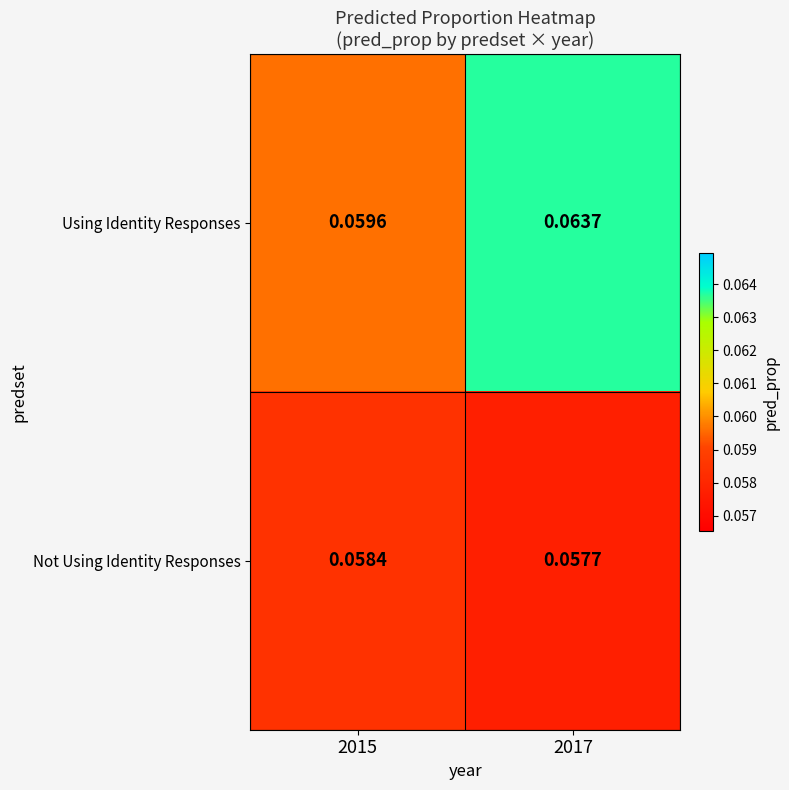

Rank the series at 2015 from highest to lowest value.

Using Identity Responses, Not Using Identity Responses